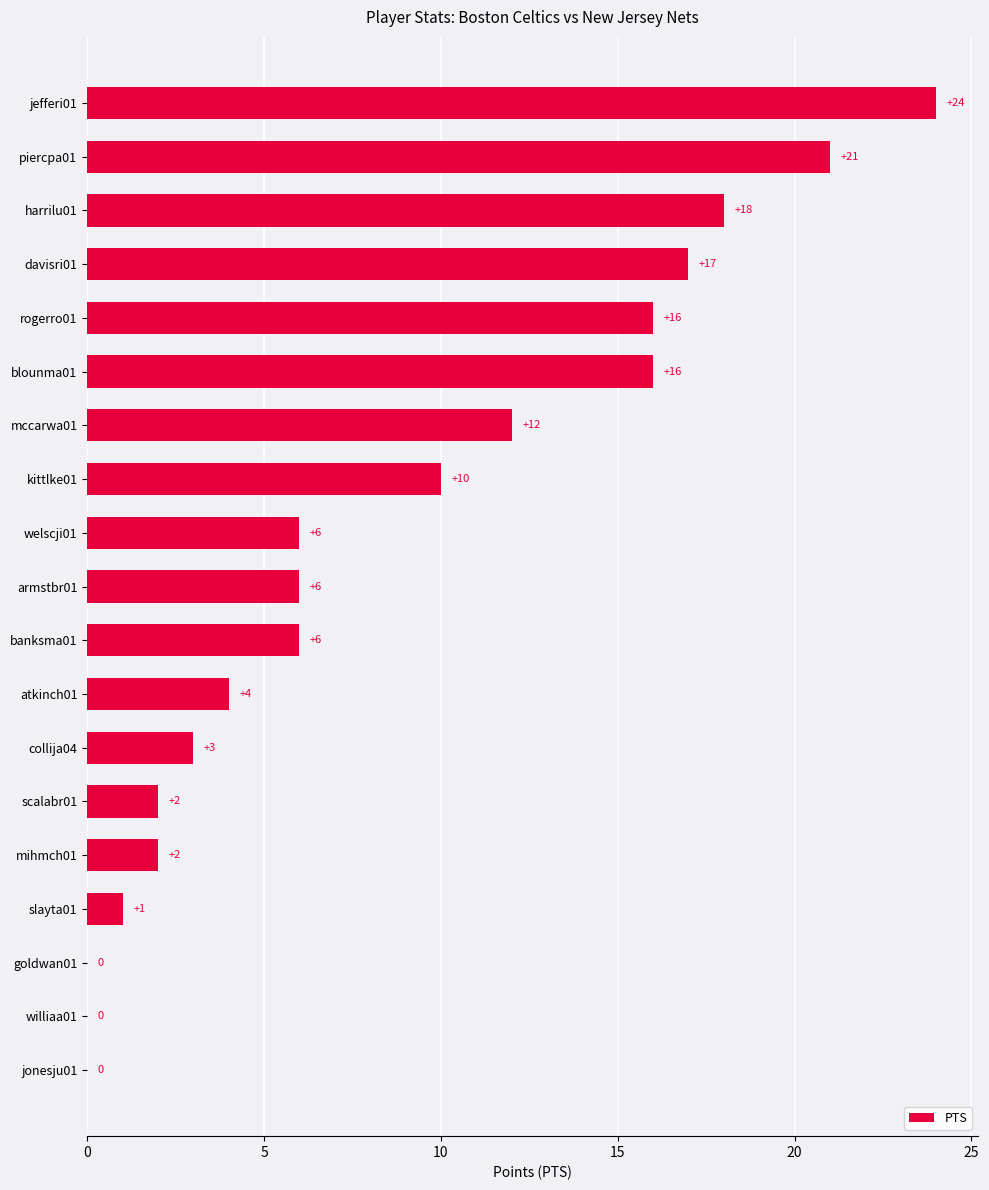

True or false: the data shows 38 at jefferi01.

False